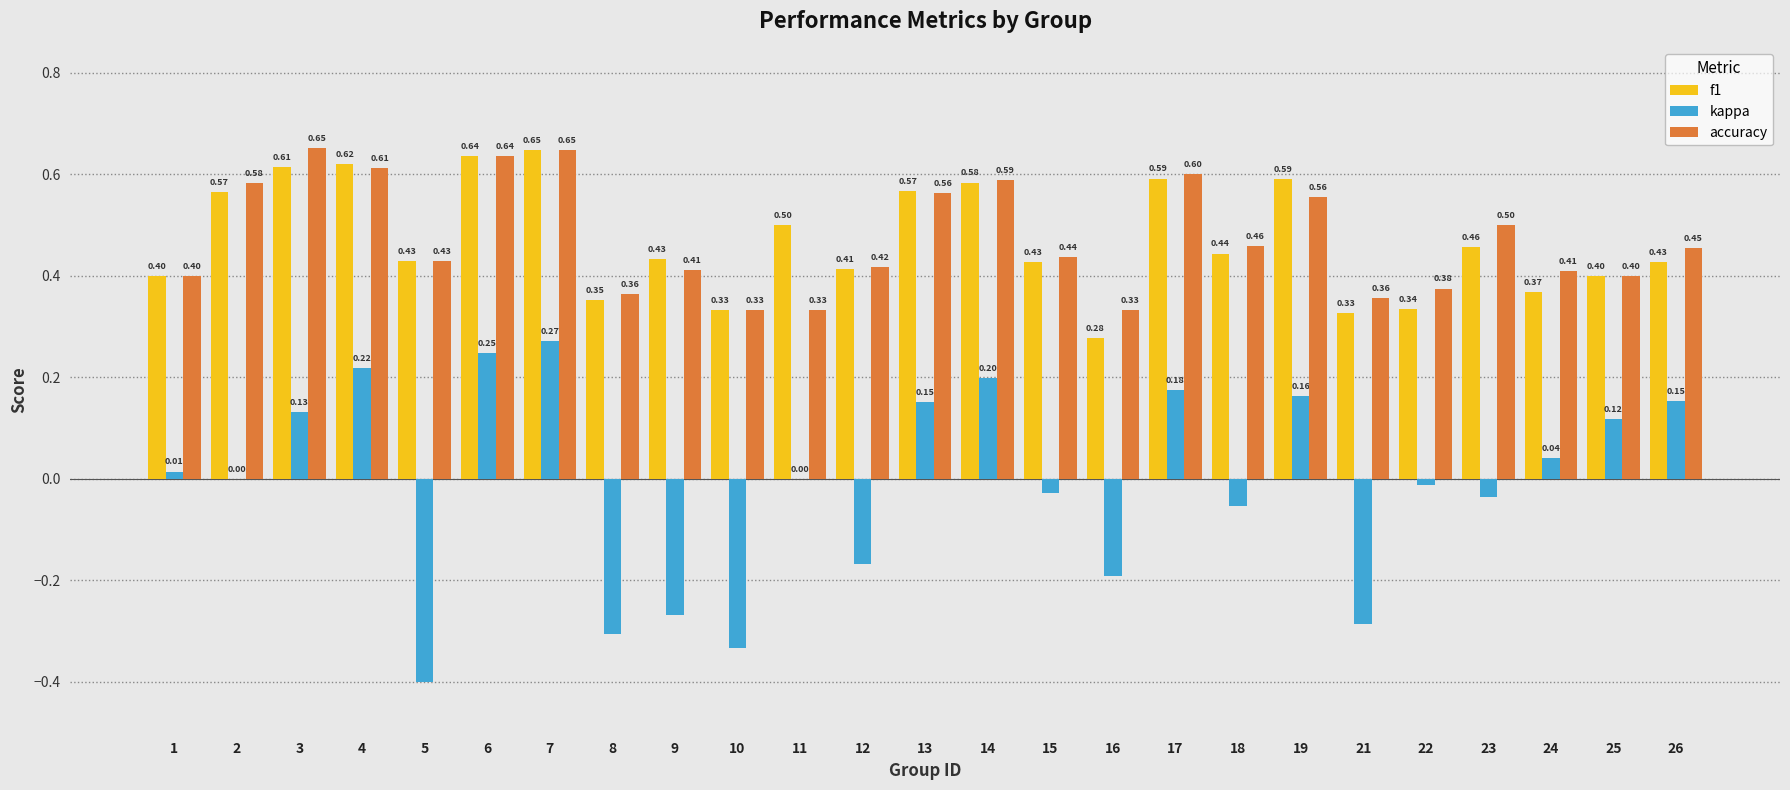

What are all the series names shown in the legend?

f1, kappa, accuracy